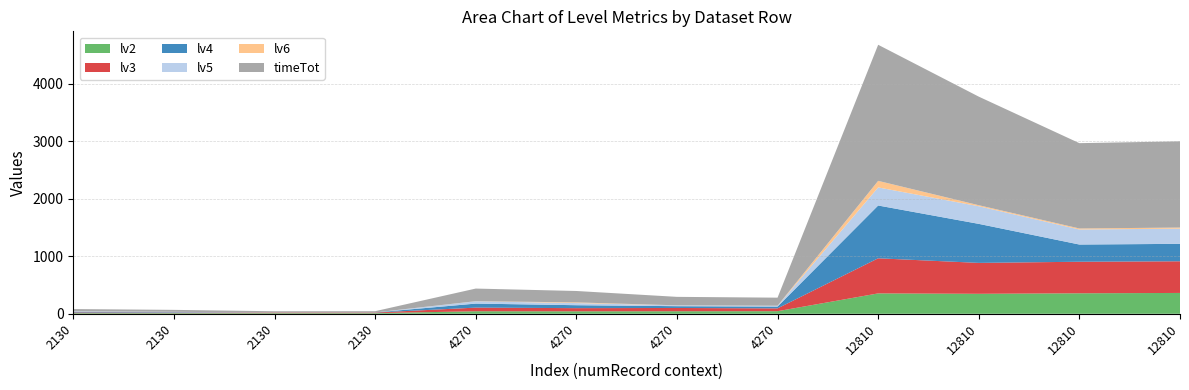

Reading left to right, transcribe all the data shown in this chart.

lv2: 11	11	11	11	44	43	44	45	354	347	356	362
lv3: 12	9	10	10	63	55	57	49	610	537	548	550
lv4: 9	8	1	2	70	51	31	31	917	678	299	303
lv5: 9	6	0	0	40	37	14	14	314	306	261	264
lv6: 0	0	0	0	2	12	1	1	114	18	18	19
timeTot: 41	34	22	22	219	198	147	140	2364	1886	1482	1498